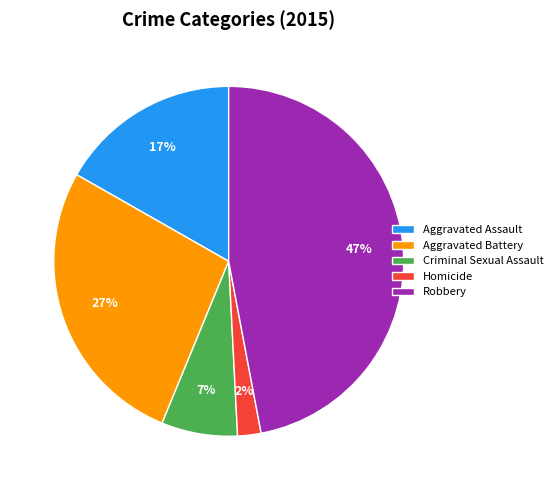

Is it true that Criminal Sexual Assault is 7% of the pie?

True